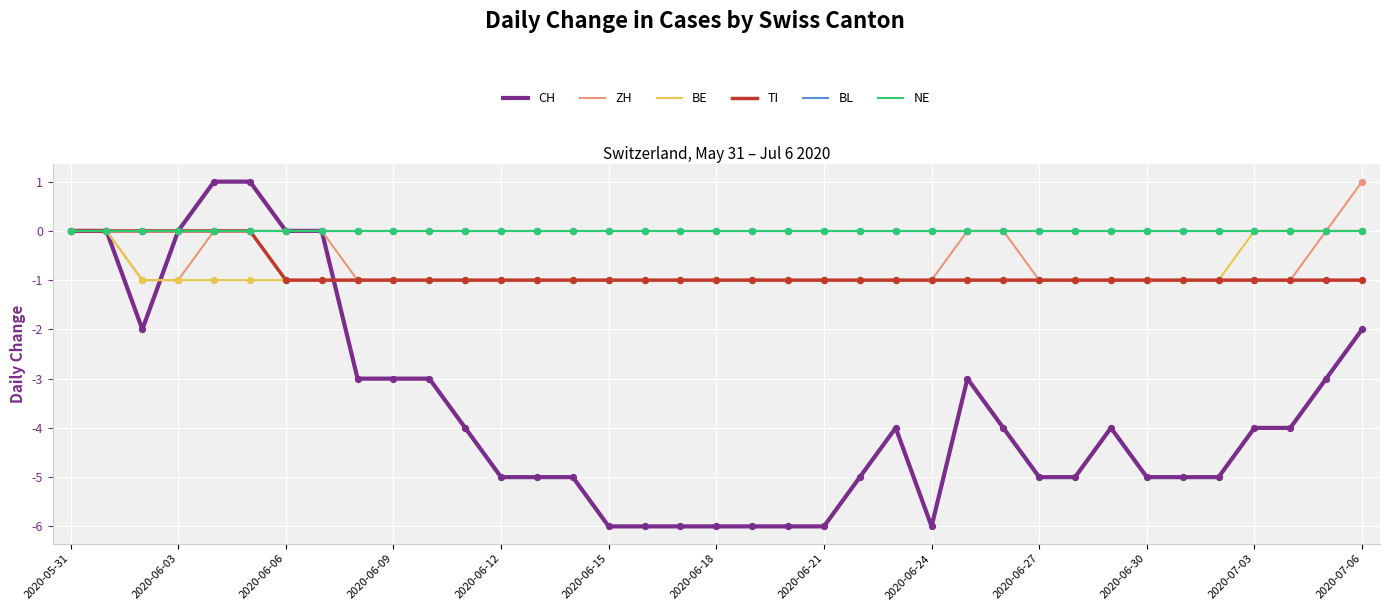

What are all the series names shown in the legend?

CH, ZH, BE, TI, BL, NE